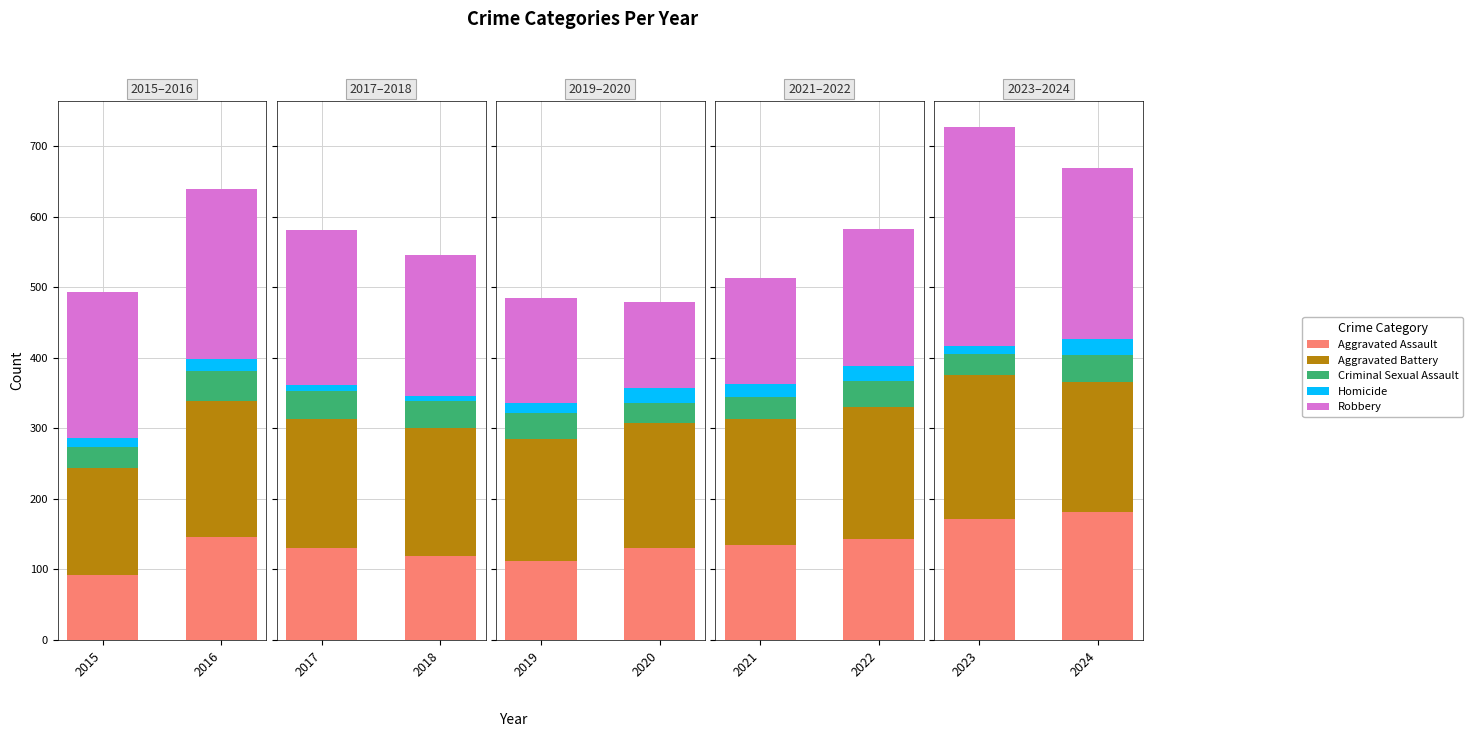

How many bars are there in each group?

5